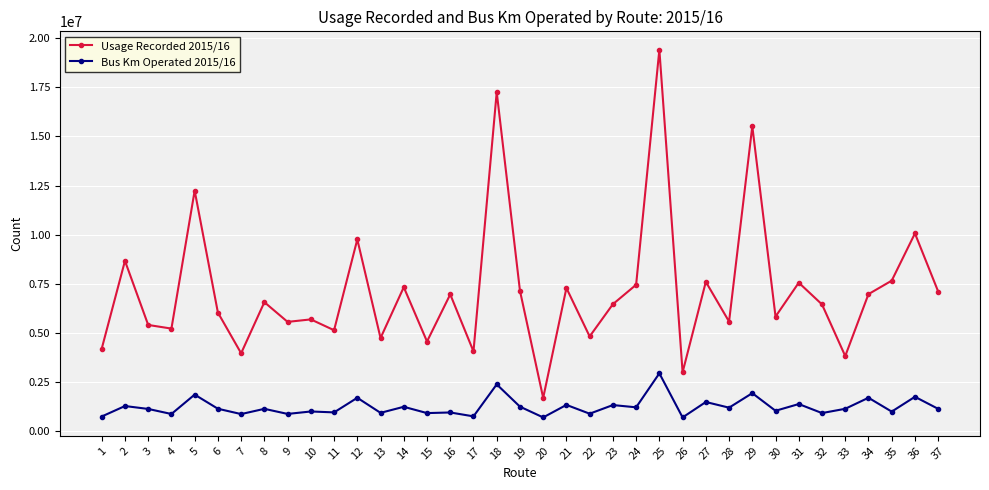

What is the spread (max minus min) of values at 5?

10368196